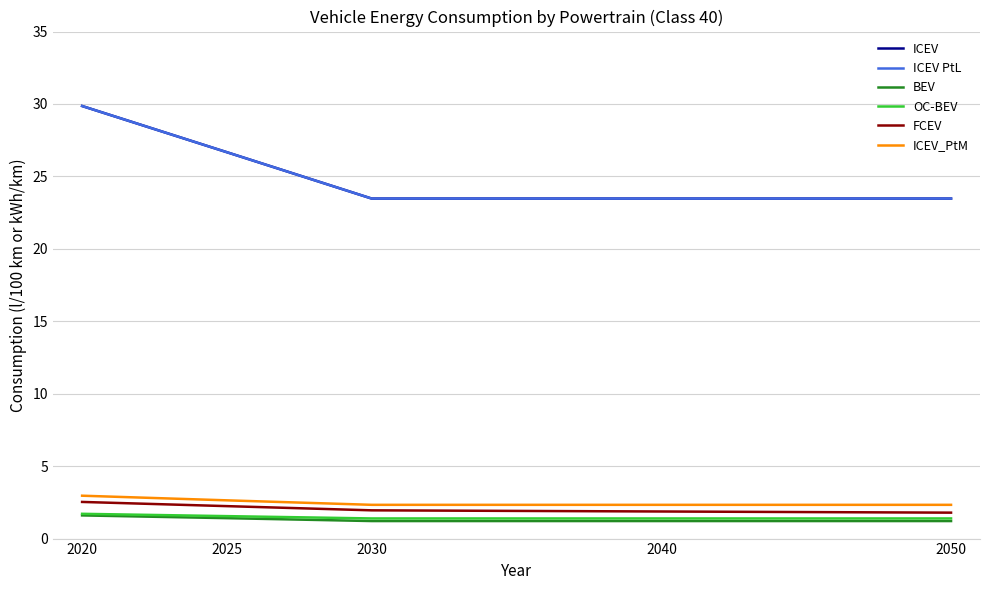

What is the smallest value displayed?

1.2